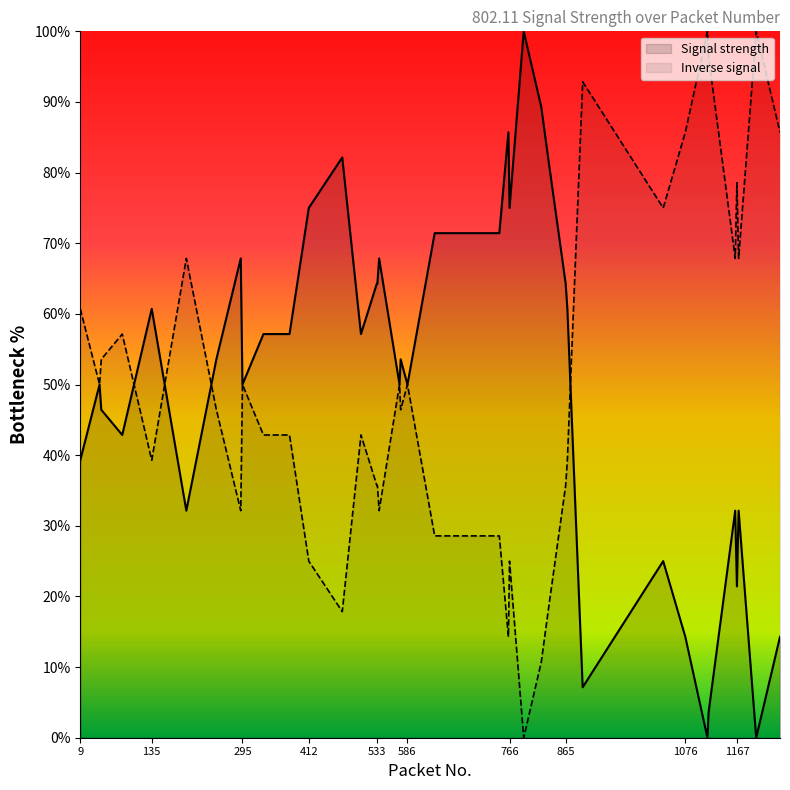

What is the approximate value at 196?

32.1